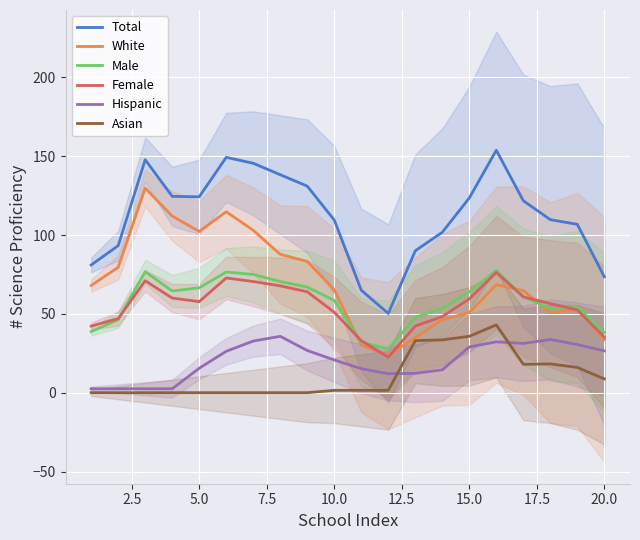

True or false: White and Hispanic intersect in this chart.

False